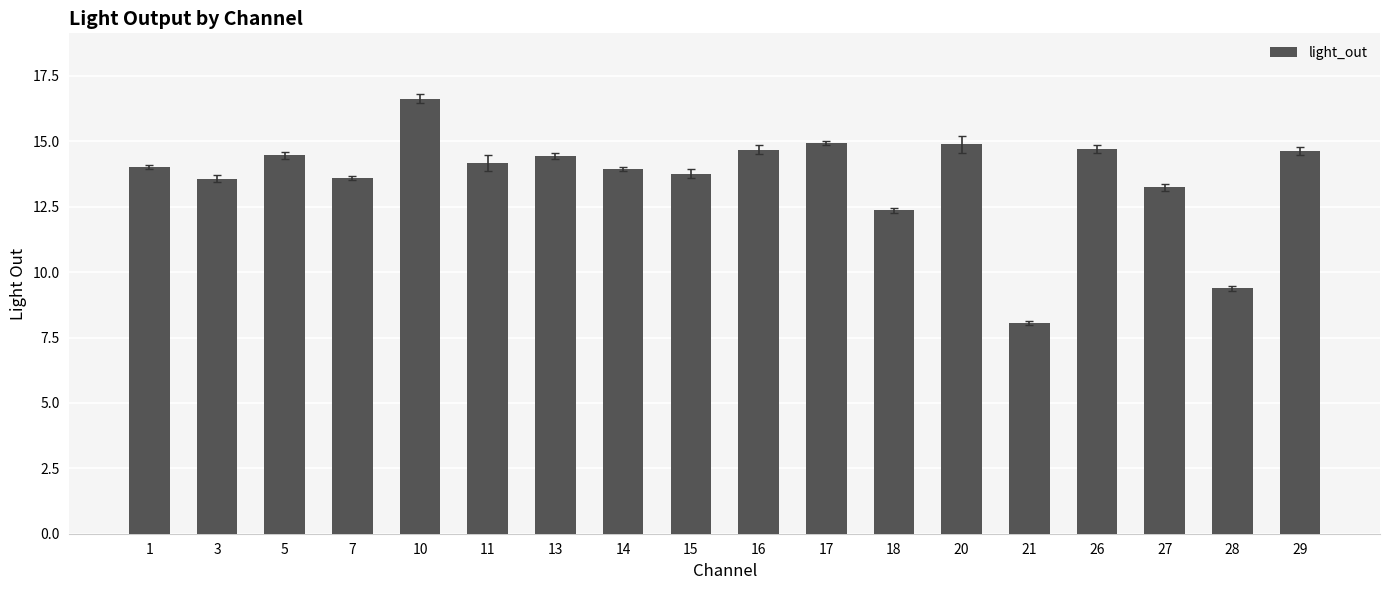

What is the sum of all values?

245.5